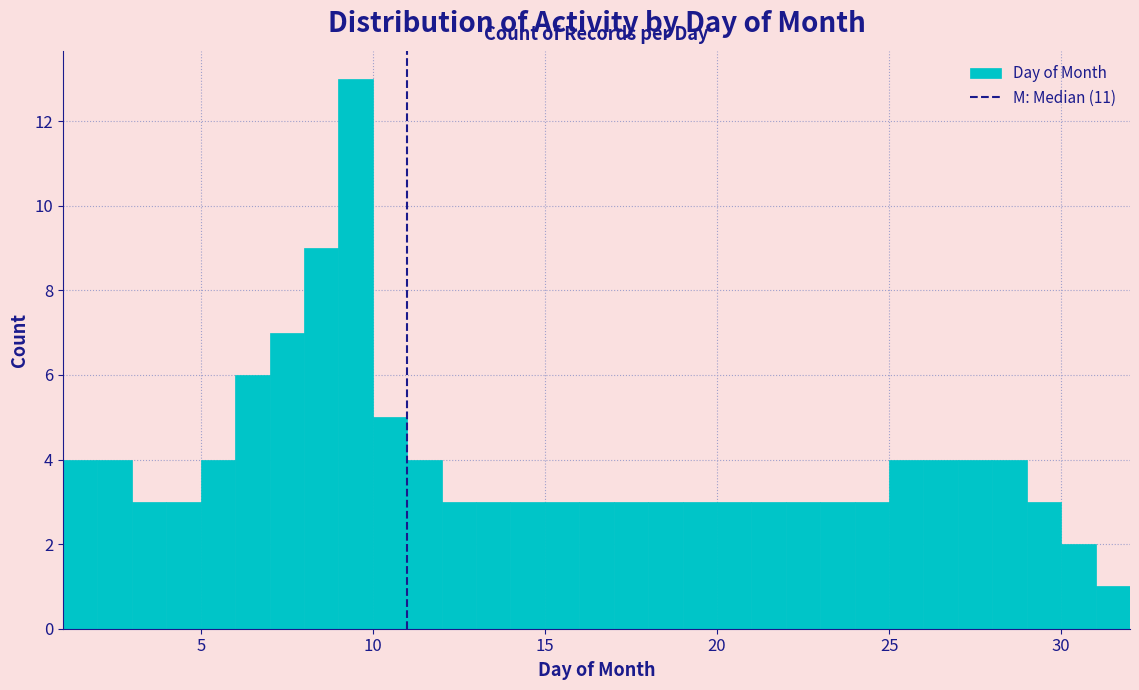

Around what value on the x-axis is the tallest bar? Give the approximate position of its centre, as read against the axis.

9.5